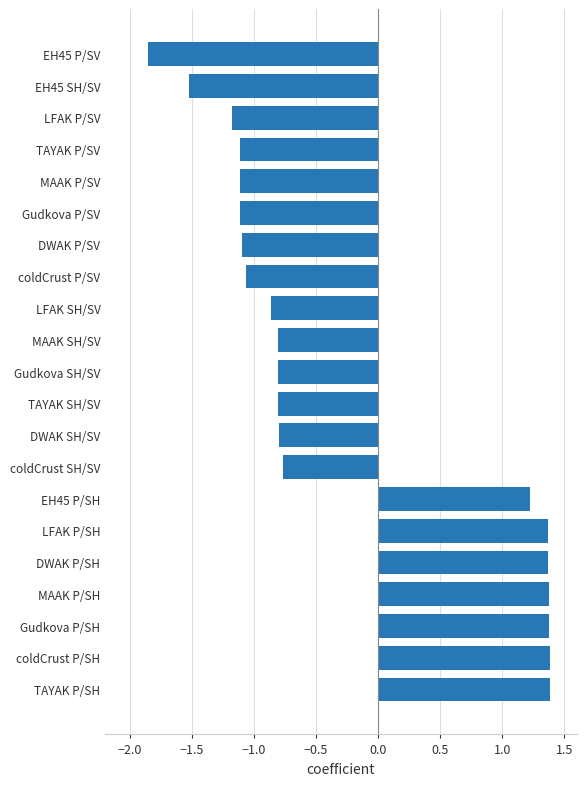

What is the average value?

-0.3